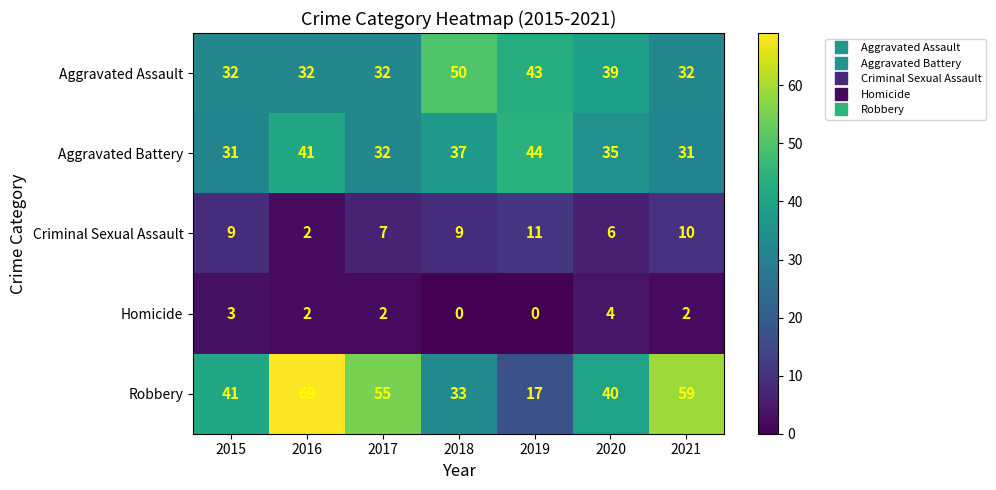

Rank the series at 2018 from lowest to highest value.

Homicide, Criminal Sexual Assault, Robbery, Aggravated Battery, Aggravated Assault